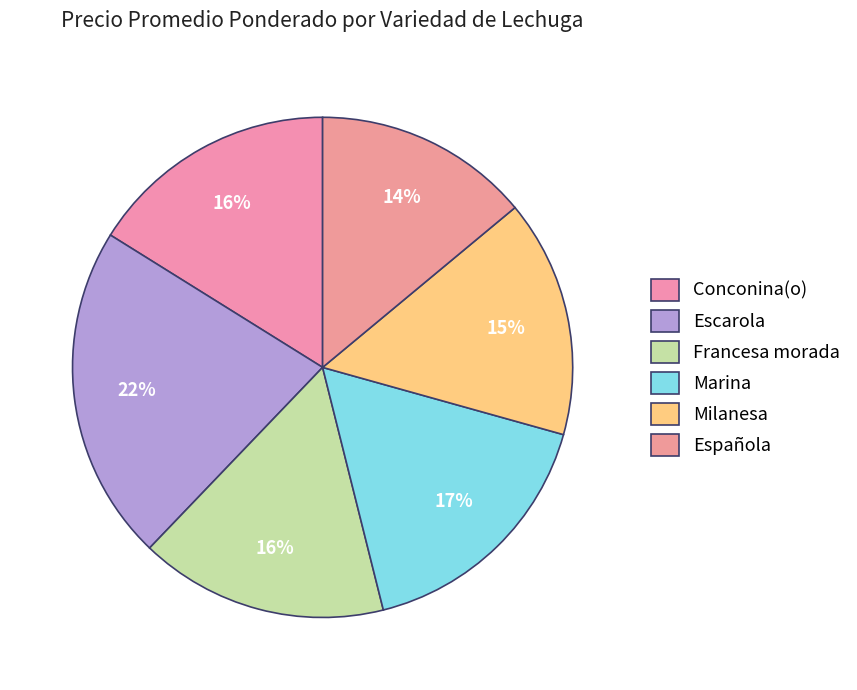

True or false: Milanesa accounts for 15% of the total.

True